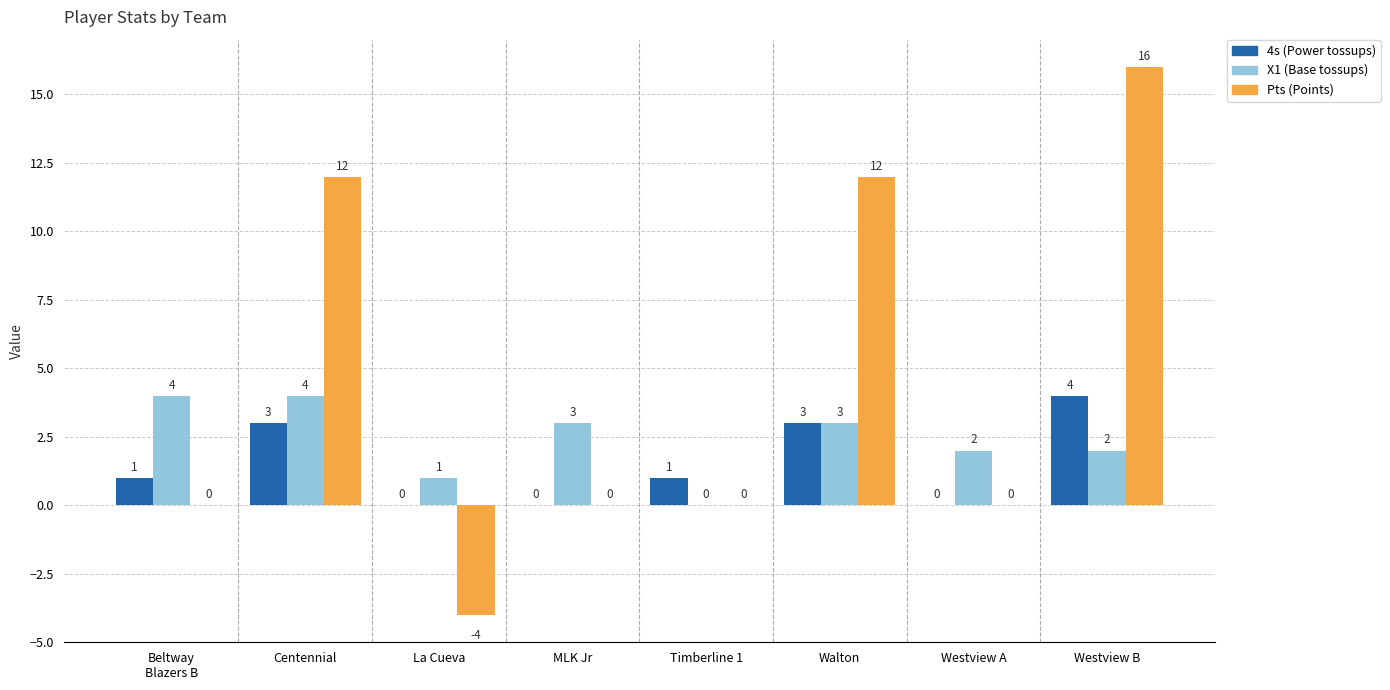

Reading right to left, extract all data points from this chart.

4s: Westview B=4	Westview A=0	Walton=3	Timberline 1=1	MLK Jr=0	La Cueva=0	Centennial=3	Beltway
Blazers B=1
X1: Westview B=2	Westview A=2	Walton=3	Timberline 1=0	MLK Jr=3	La Cueva=1	Centennial=4	Beltway
Blazers B=4
Pts: Westview B=16	Westview A=0	Walton=12	Timberline 1=0	MLK Jr=0	La Cueva=-4	Centennial=12	Beltway
Blazers B=0